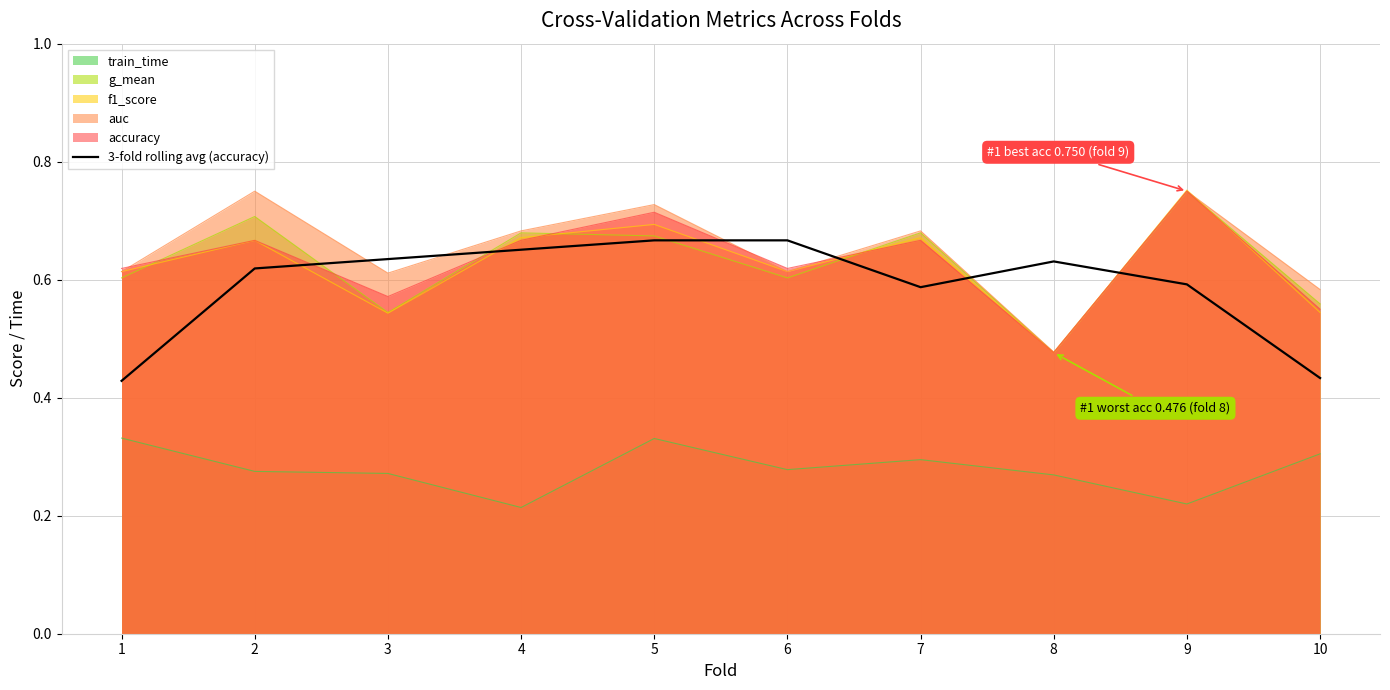

Is it true that f1_score equals 0.2 at 2?

False